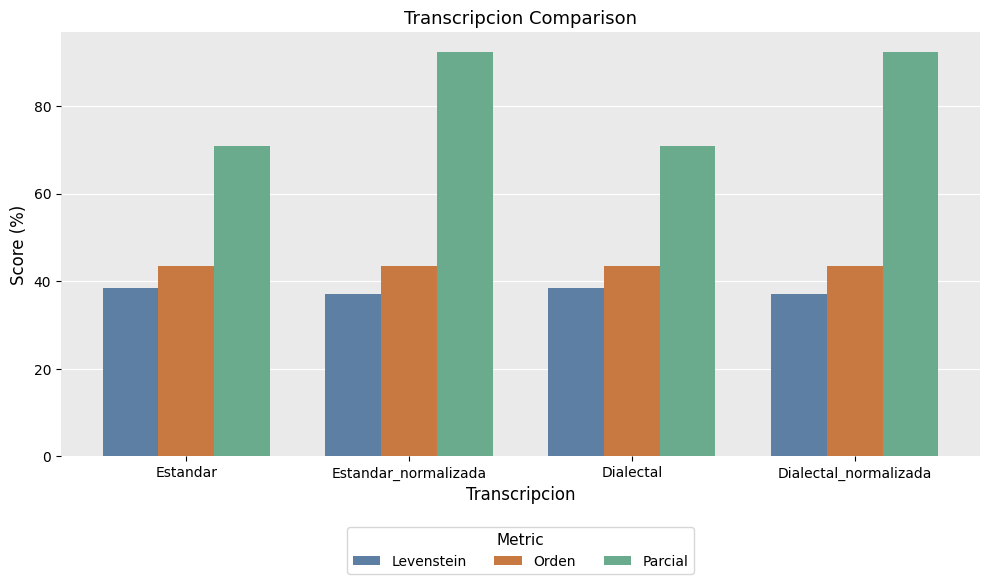

The Levenstein series shows 11.8 at Dialectal. True or false?

False